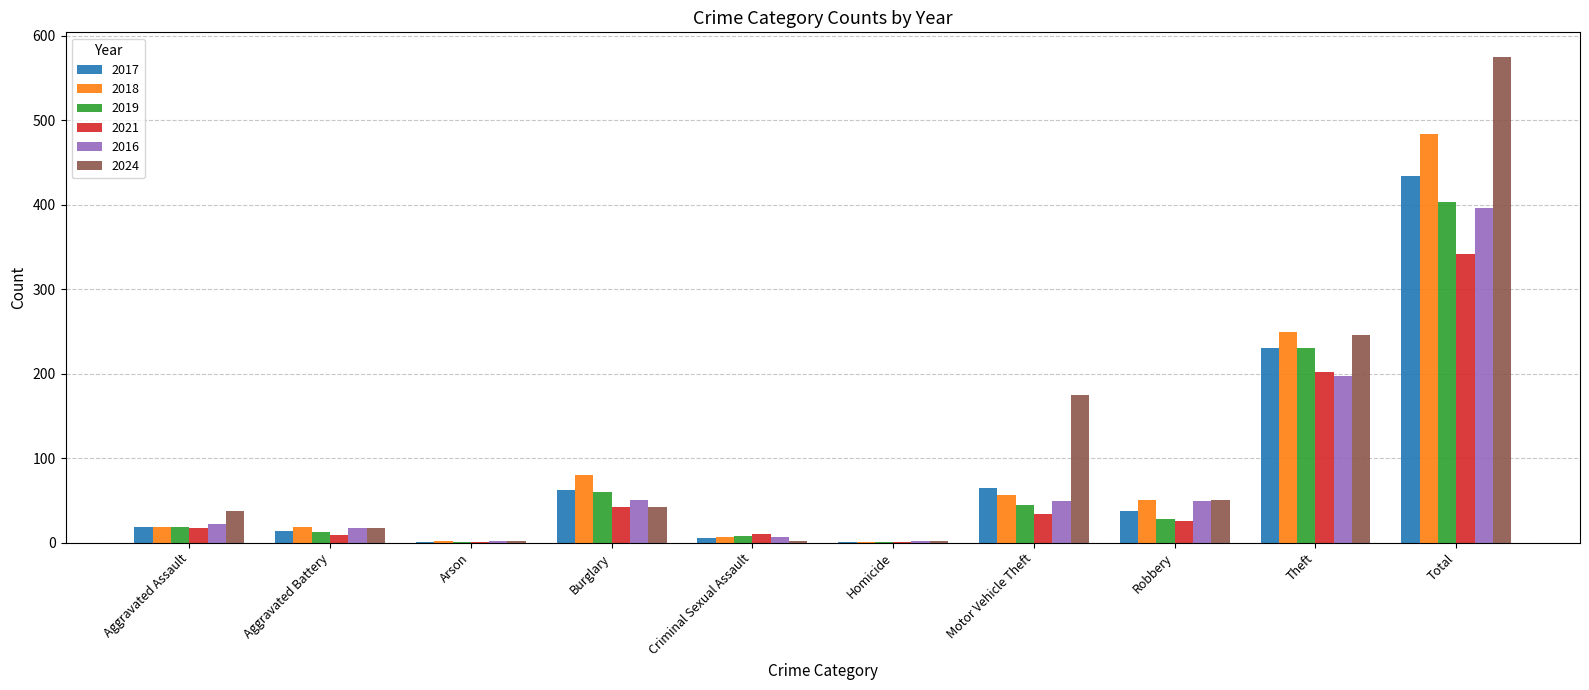

Which series has the largest total across all categories?

2024